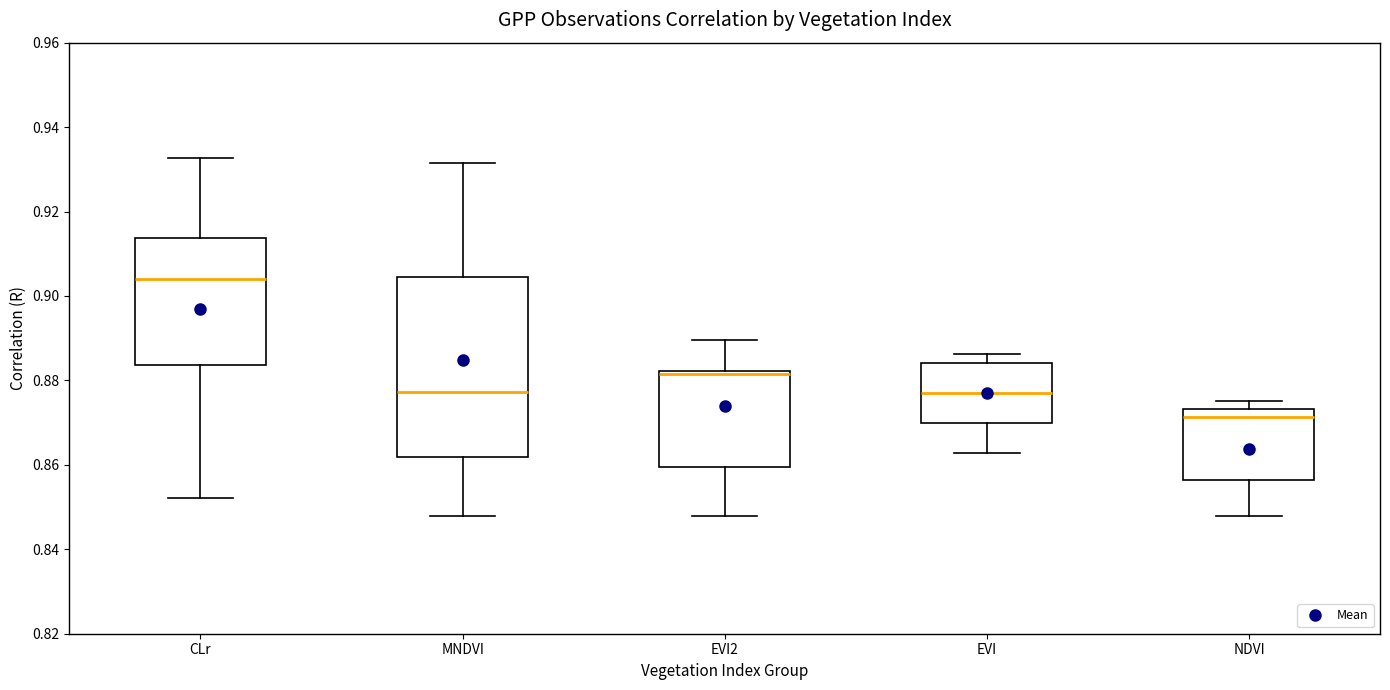

Which box has the lowest median line?

NDVI